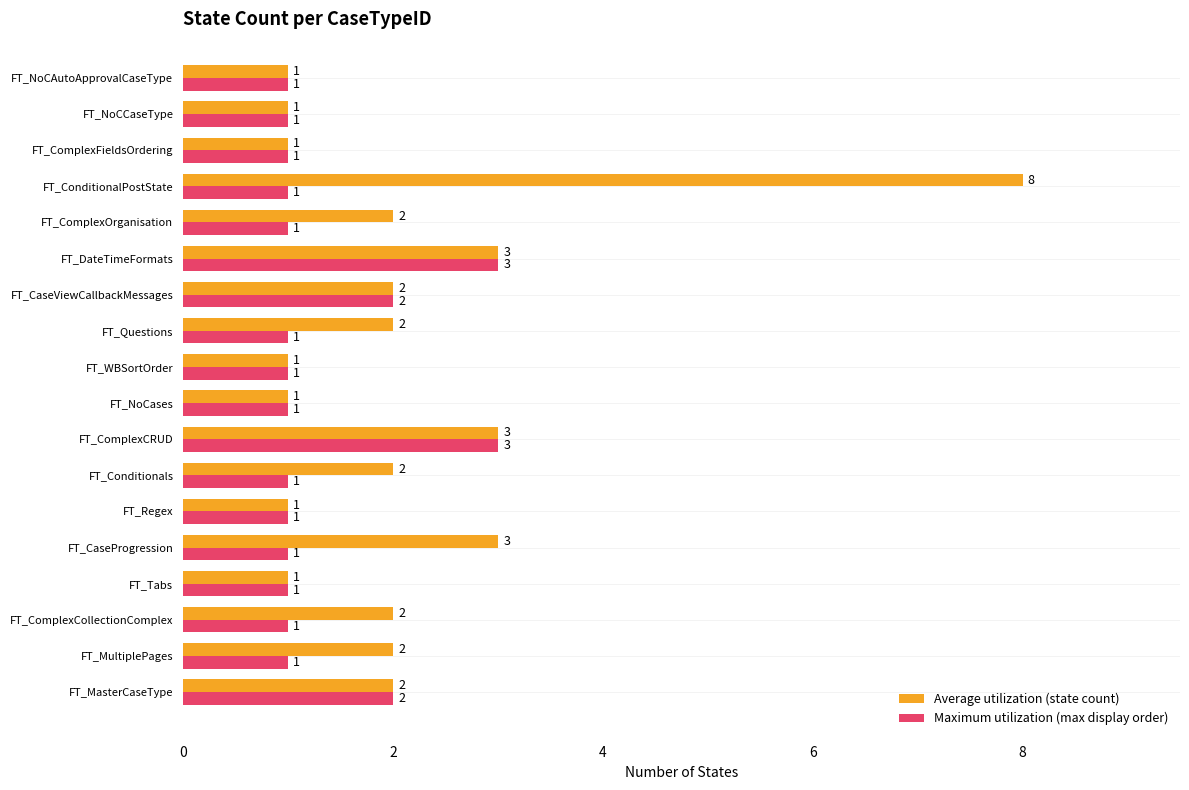

What is the greatest value displayed?

8